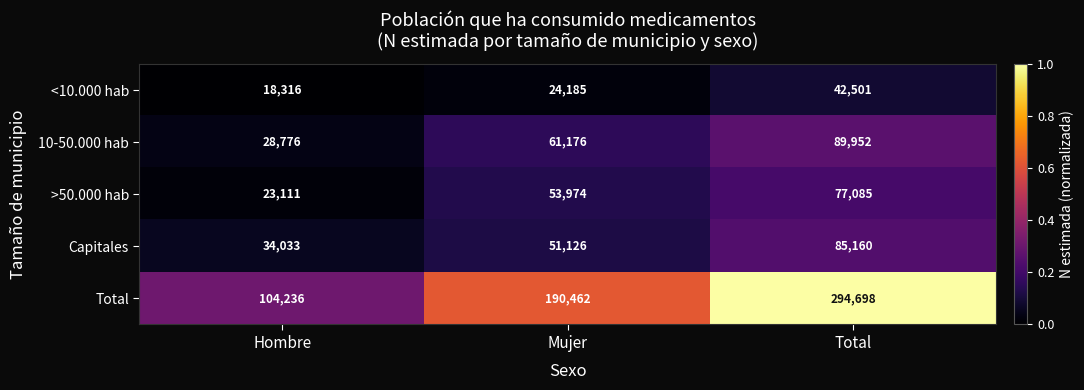

Which series has the largest total across all categories?

Total